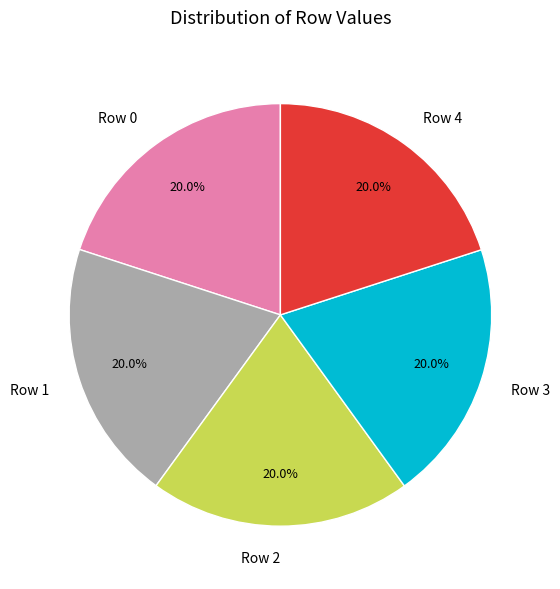

Count the number of slices in the pie.

5